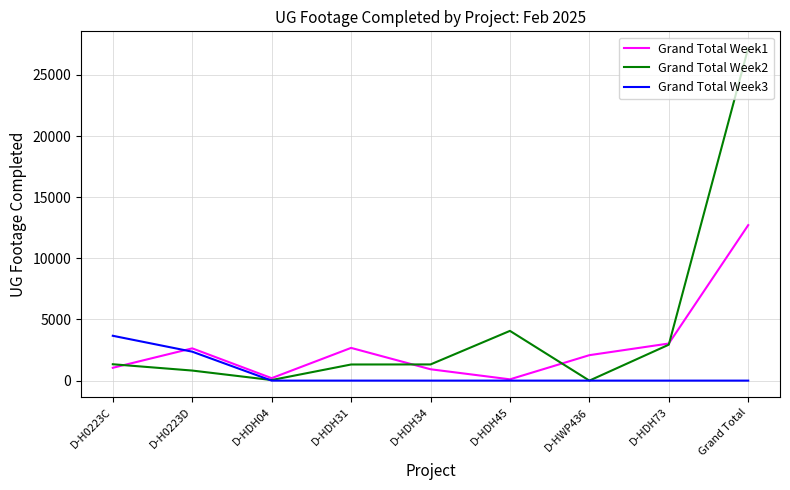

What is the difference between the Grand Total Week3 values at D-H0223C and D-H0223D?

1300